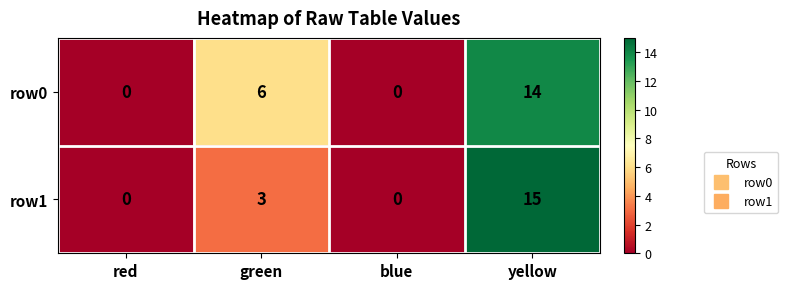

True or false: row0 has a value of 6 at green.

True